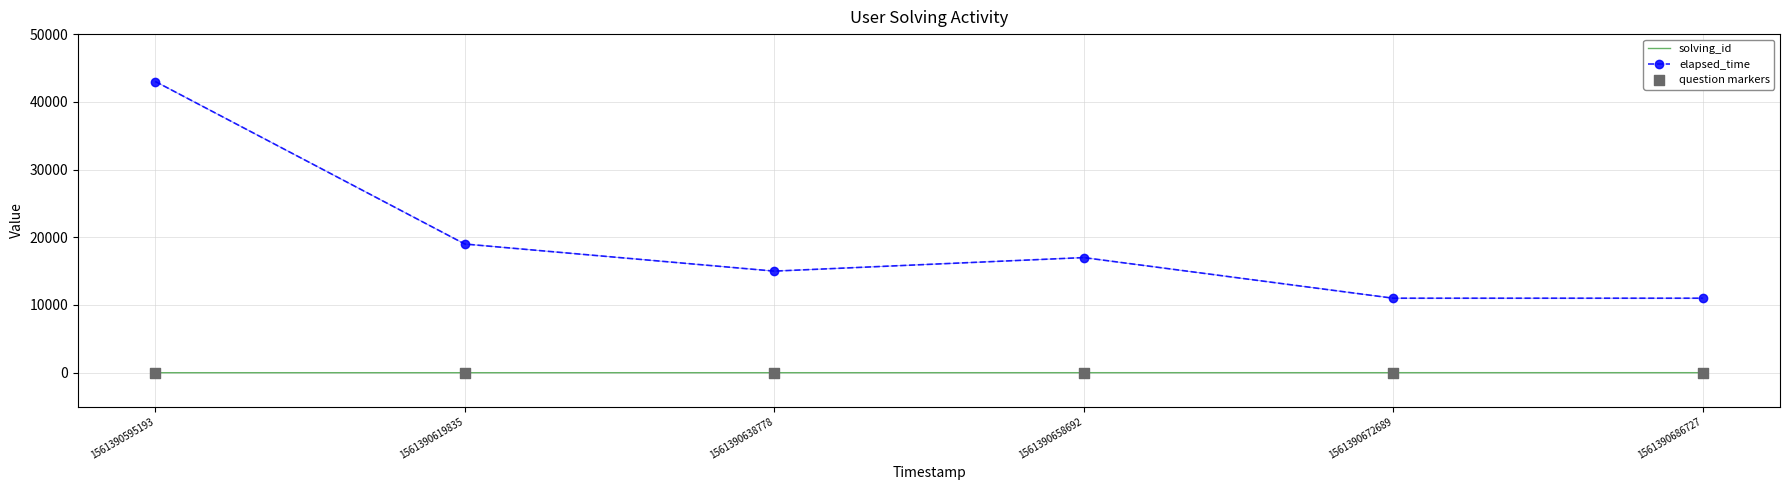

Is the value of elapsed_time at 1561390638778 greater than the value of solving_id at 1561390672689?

Yes